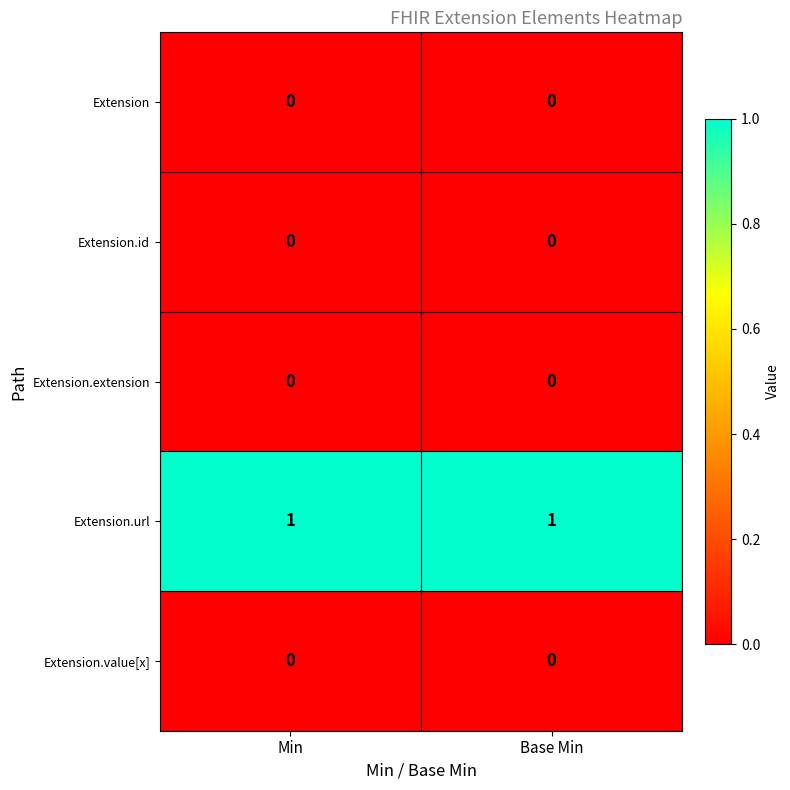

Which series has the largest total across all categories?

Extension.url